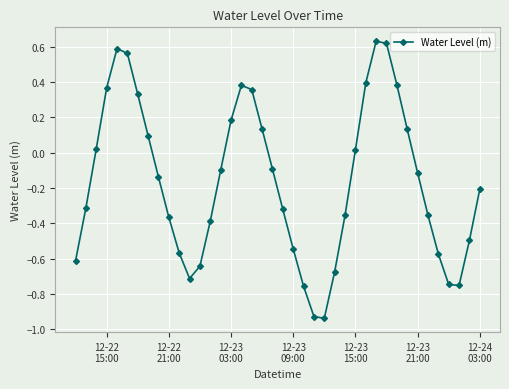

What is the sum of all values?

-6.5